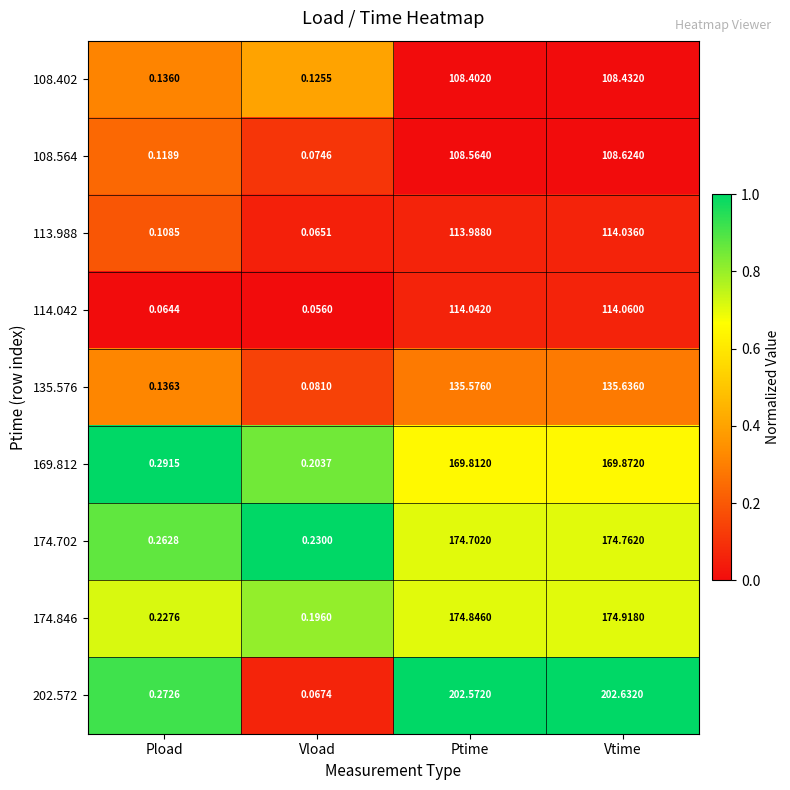

At which category is the sum across all series the highest?

Vtime